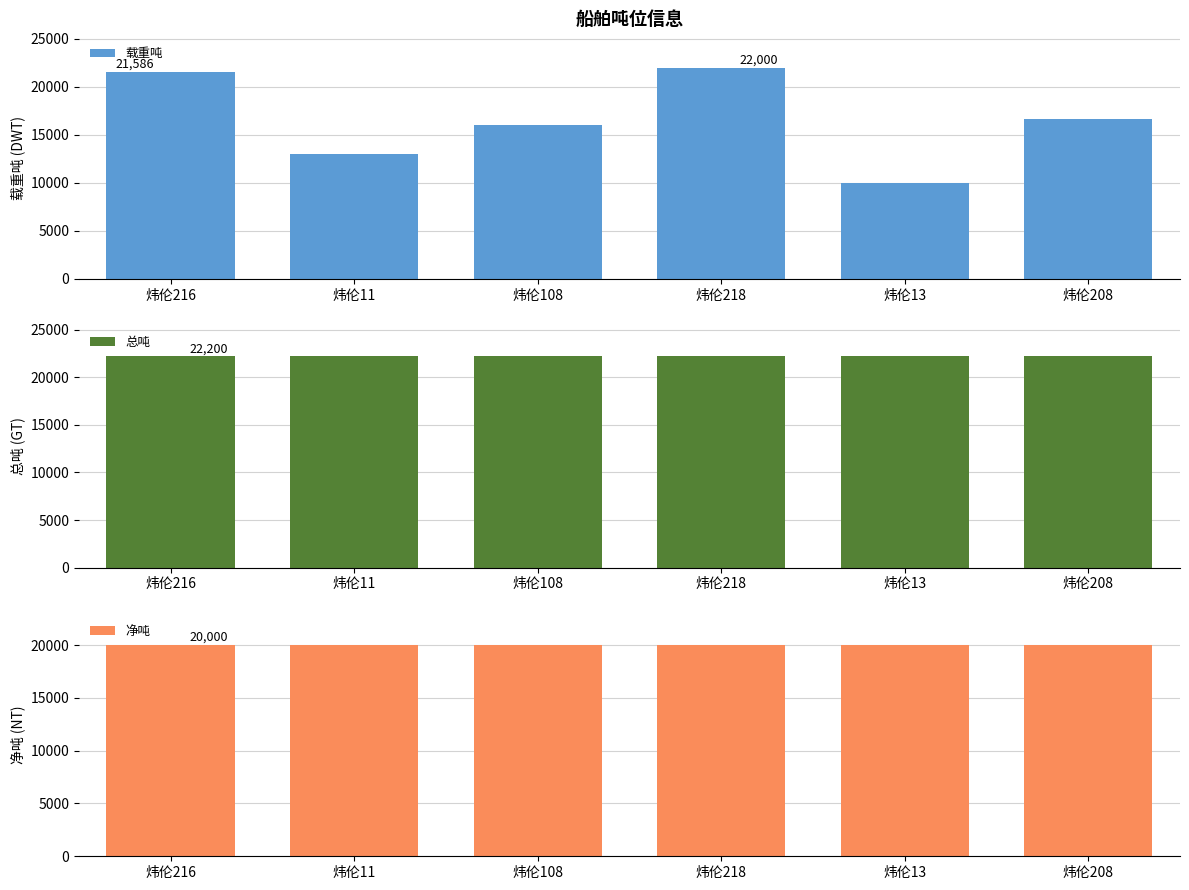

What is the spread (max minus min) of values at 炜伦218?

2200